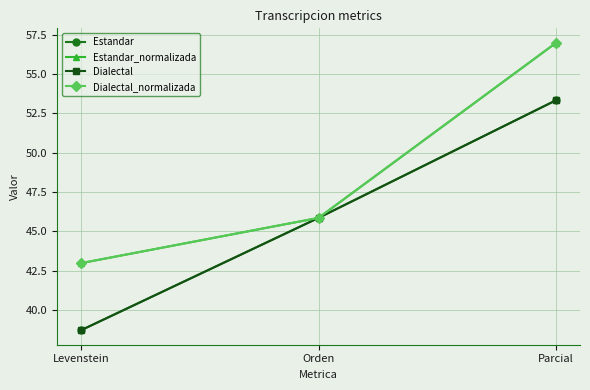

What is the highest value of the Dialectal series?

53.3